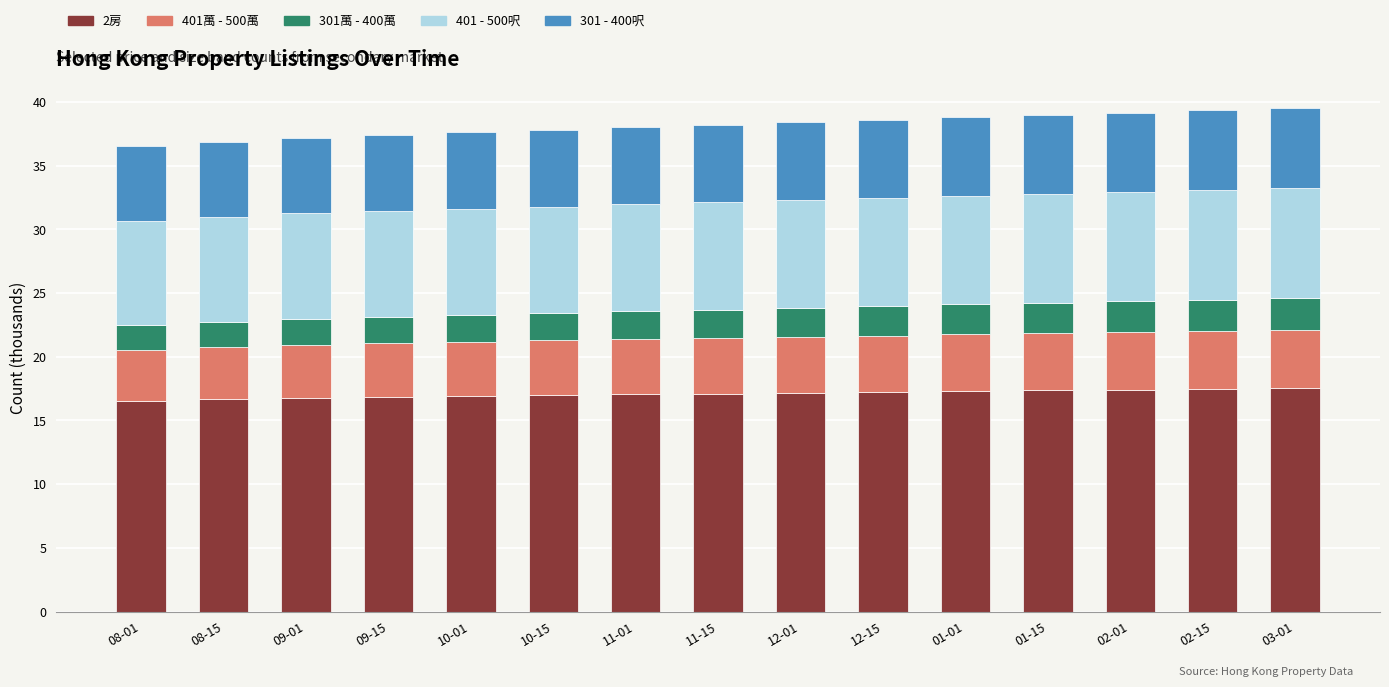

What is the total value across all series at 10-15?

37.8